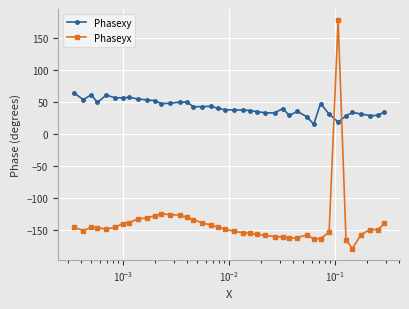

What is the sum of all Phaseyx values?

-5615.9